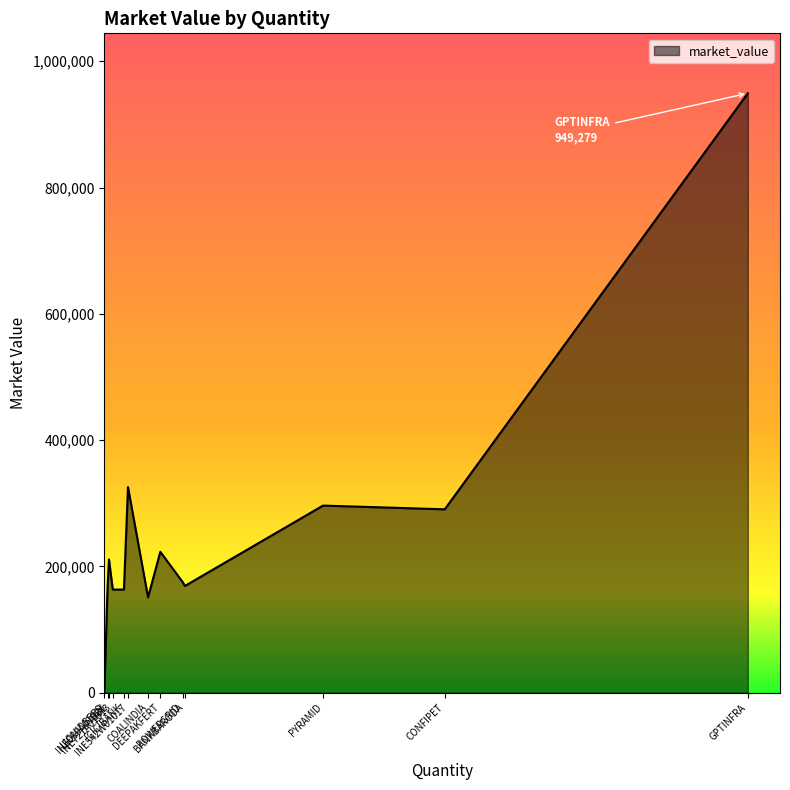

True or false: the data has more than 0 interior local peaks.

True